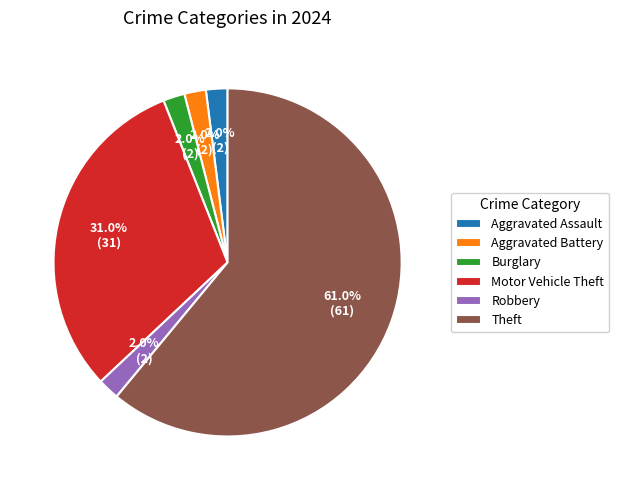

Approximately how many times larger is the value at Aggravated Battery compared to Burglary?

1.0